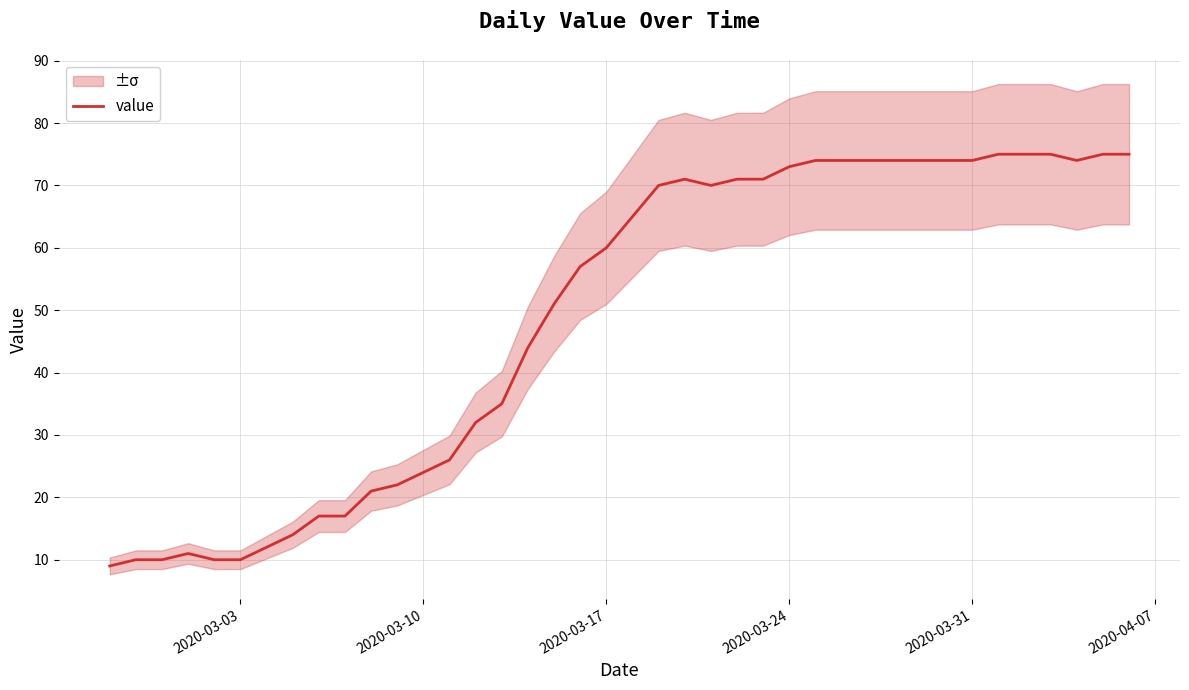

What is the maximum value for value?

75